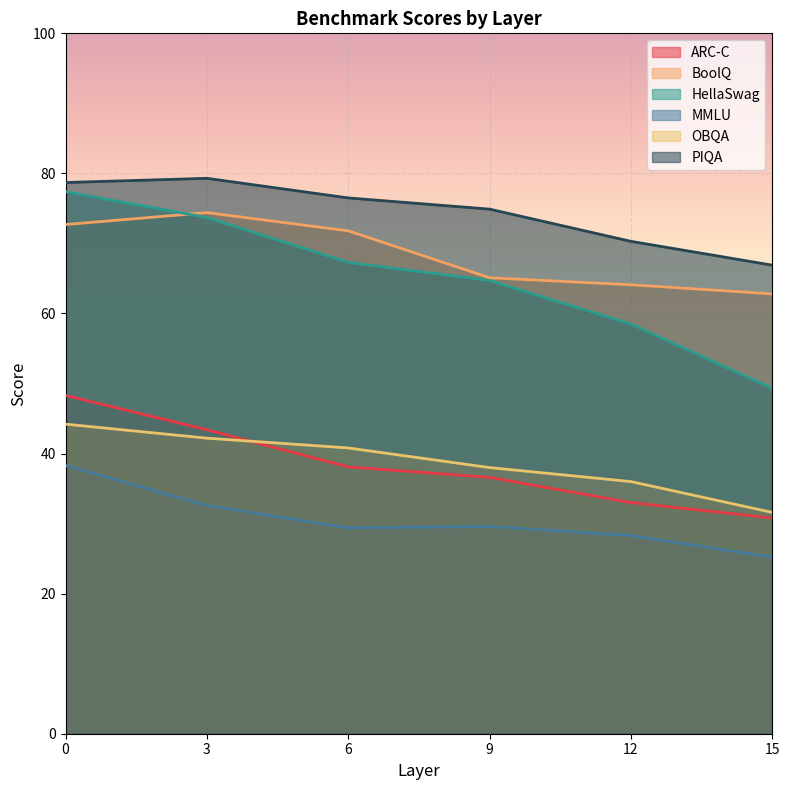

What is the value of the ARC-C point at the 2nd from the left?

43.4